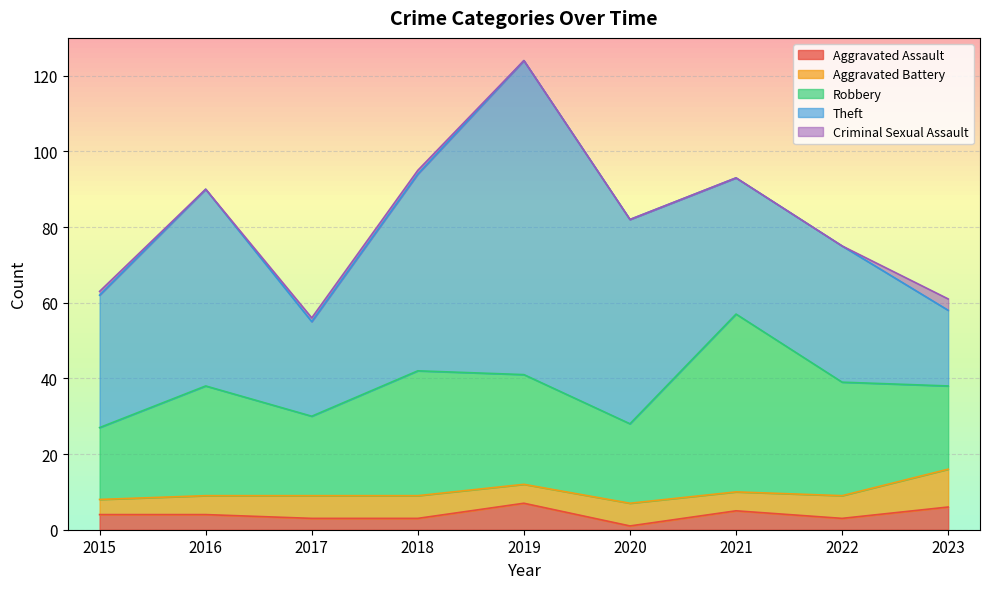

True or false: Robbery has a value of 22 at 2023.

True